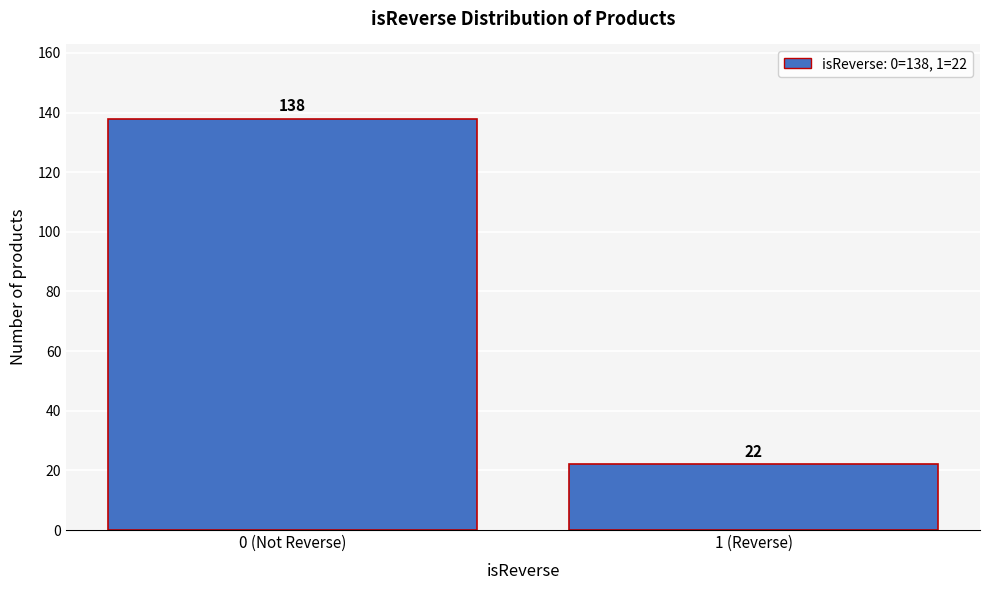

Reading right to left, list all the values displayed in this chart.

1 (Reverse)=22	0 (Not Reverse)=138